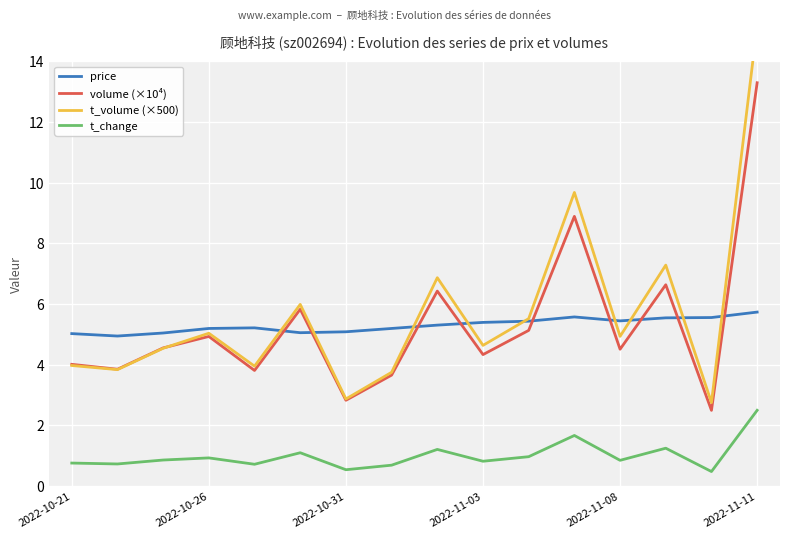

Reading left to right, transcribe all the data shown in this chart.

price: 5.0	4.9	5.0	5.2	5.2	5.0	5.1	5.2	5.3	5.4	5.4	5.6	5.4	5.5	5.5	5.7
volume (×10⁴): 4.0	3.8	4.5	4.9	3.8	5.8	2.8	3.7	6.4	4.3	5.1	8.9	4.5	6.6	2.5	13.3
t_volume (×500): 4.0	3.8	4.5	5.0	3.9	6.0	2.9	3.7	6.9	4.6	5.5	9.7	4.9	7.3	2.7	15.2
t_change: 0.8	0.7	0.8	0.9	0.7	1.1	0.5	0.7	1.2	0.8	1.0	1.7	0.8	1.2	0.5	2.5